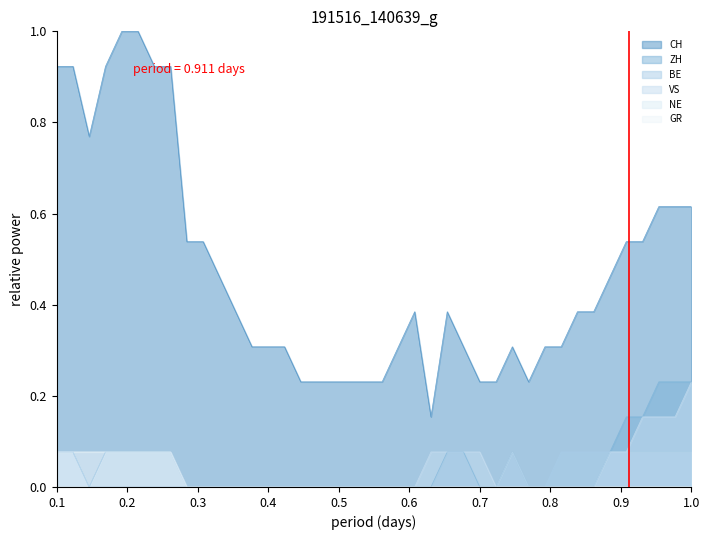

True or false: CH and BE intersect in this chart.

False